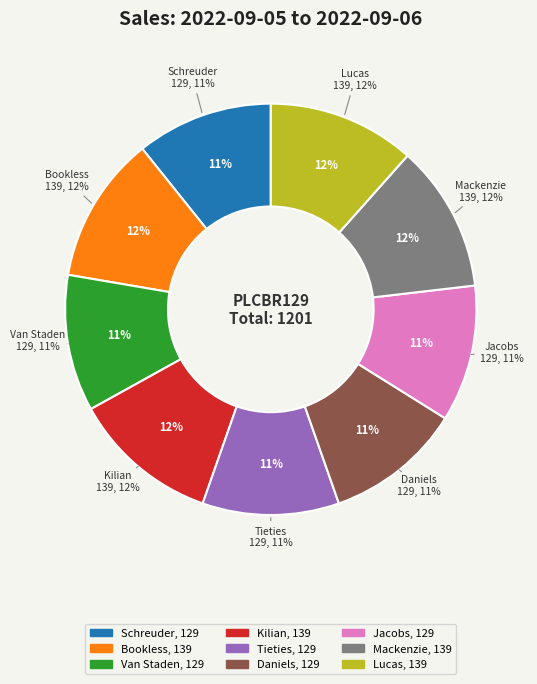

To the nearest percent, what is the combined percentage of Kilian and Jacobs?

22%